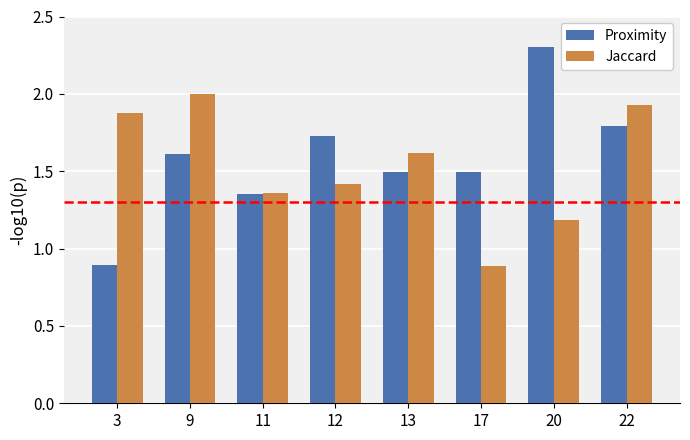

How many bars are there in total?

16